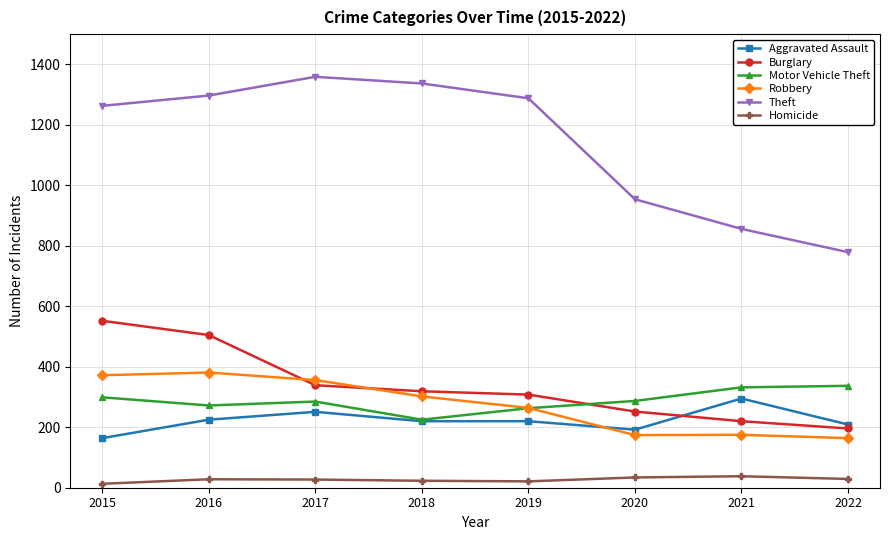

Between which two adjacent categories do Robbery and Burglary first intersect?

2016 and 2017